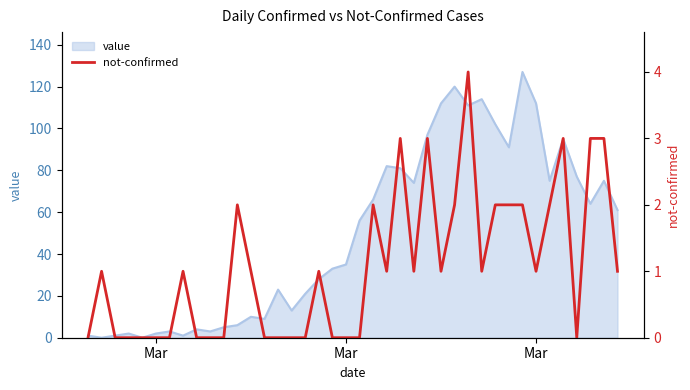

Count the values in the range 0 to 2.

34